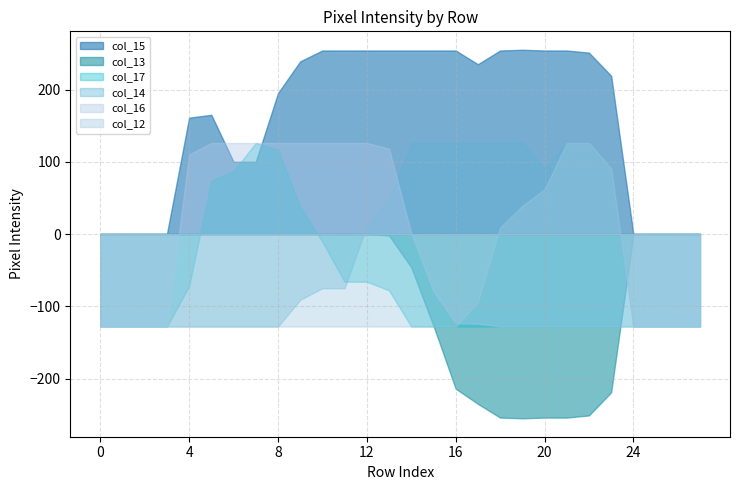

Is it true that col_12 equals -128 at 24?

True